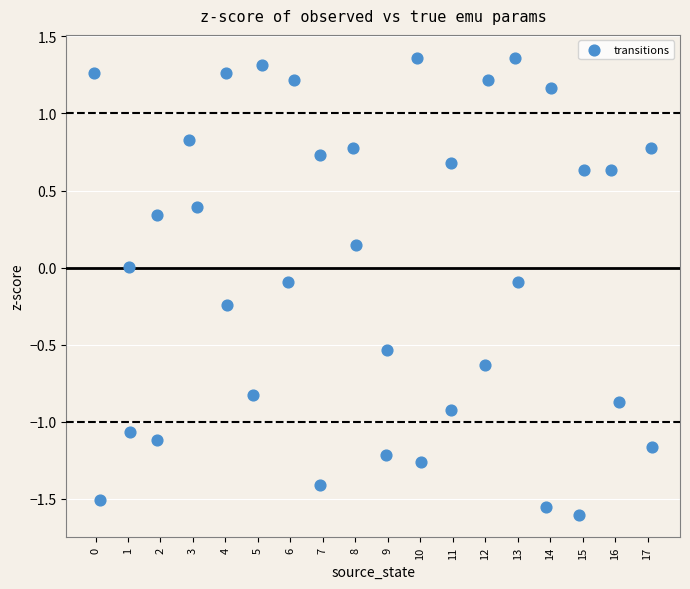

What is the range of X values (max minus min)?

17.2